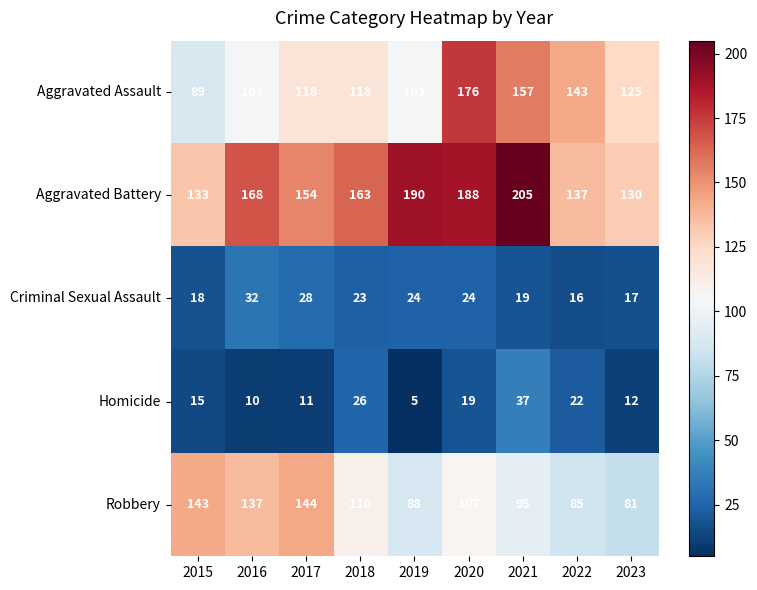

What is the approximate value of Aggravated Assault at 2016, to the nearest 5?

105